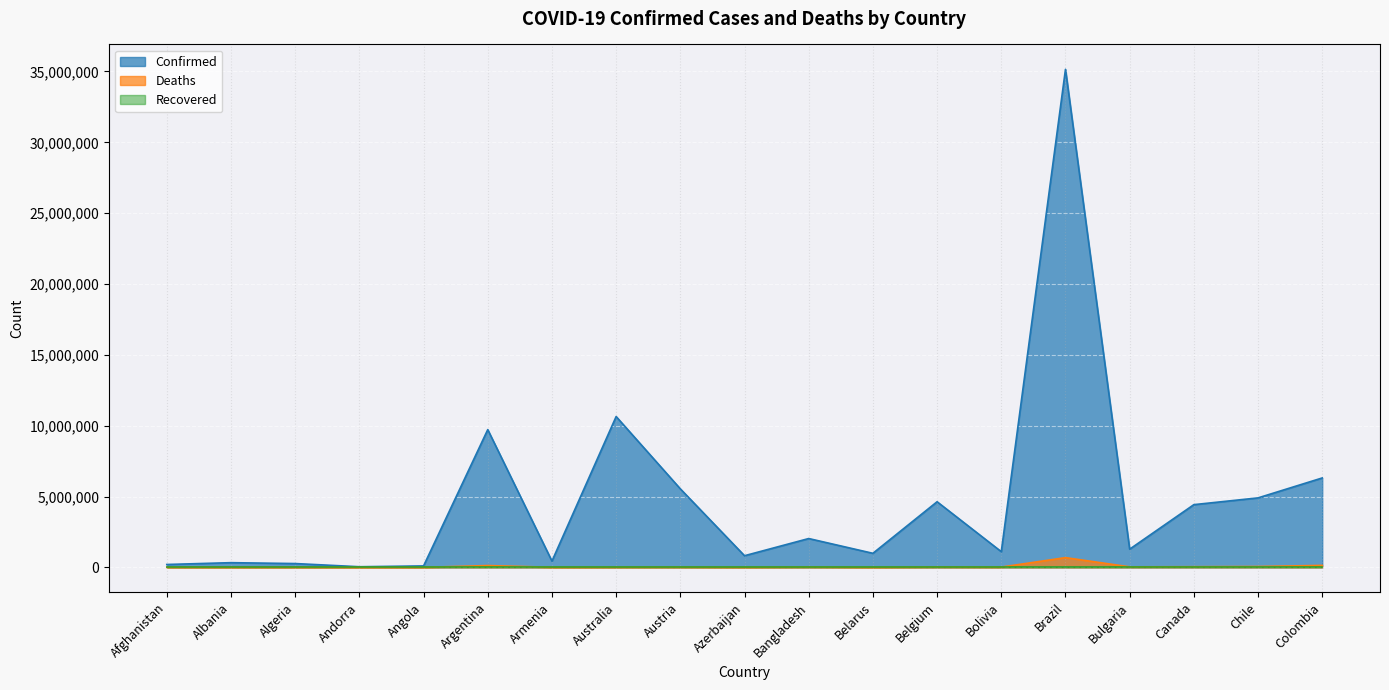

Between Brazil and Bulgaria, which series saw the biggest shift?

Confirmed